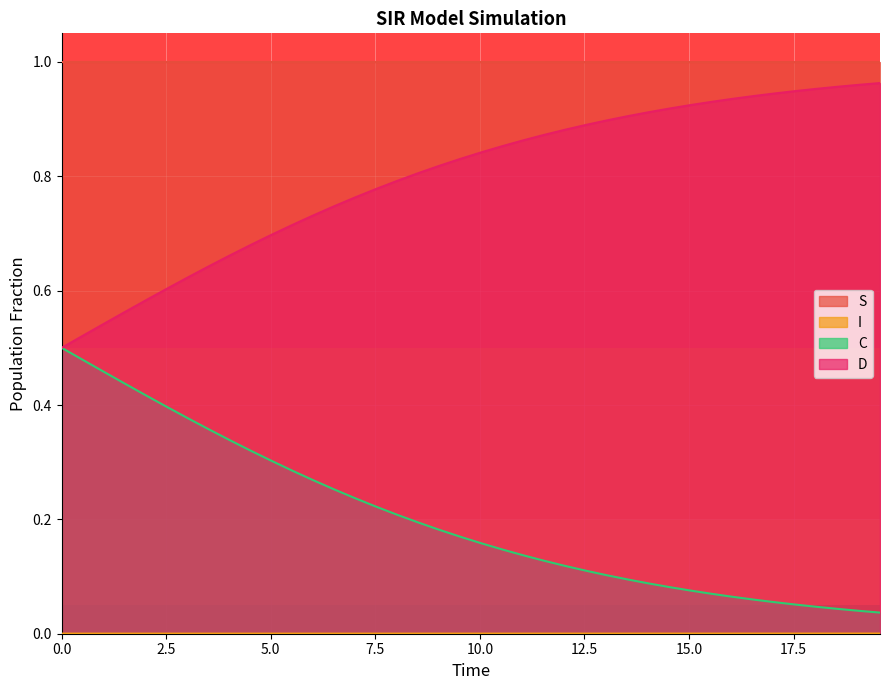

True or false: D and S cross at least once.

False